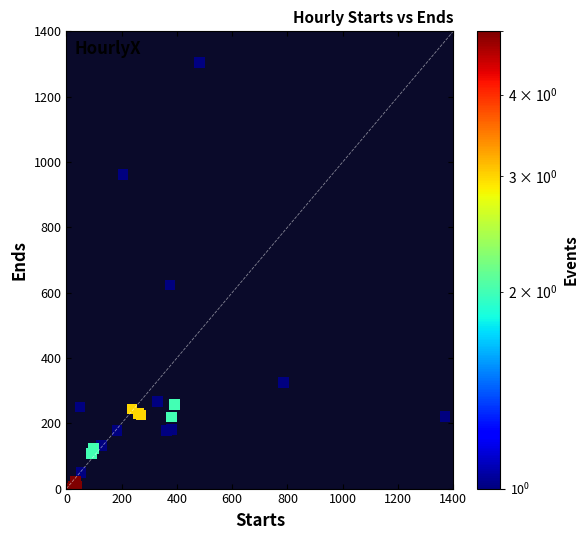

What Y value in the scatter plot is closest to 652?

623